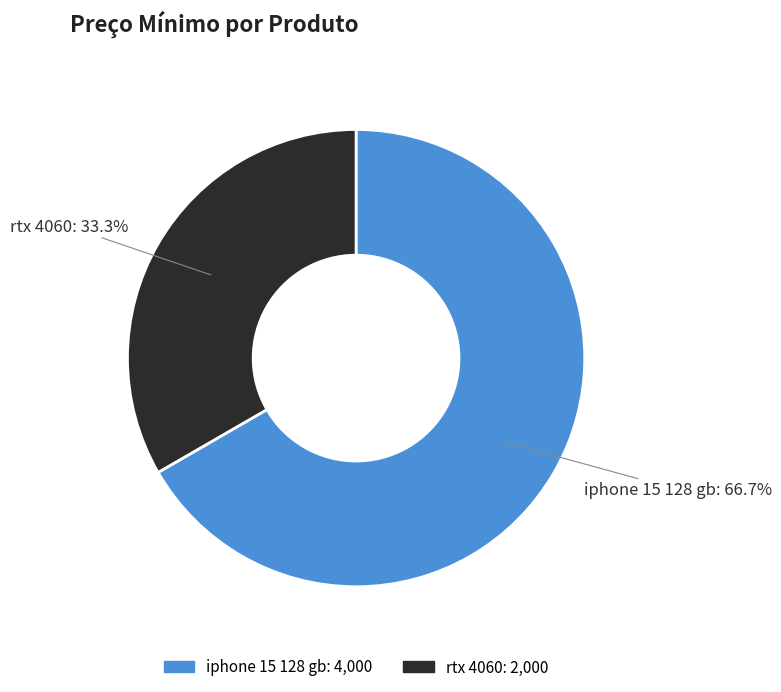

The iphone 15 128 gb slice represents 53% of the pie. True or false?

False